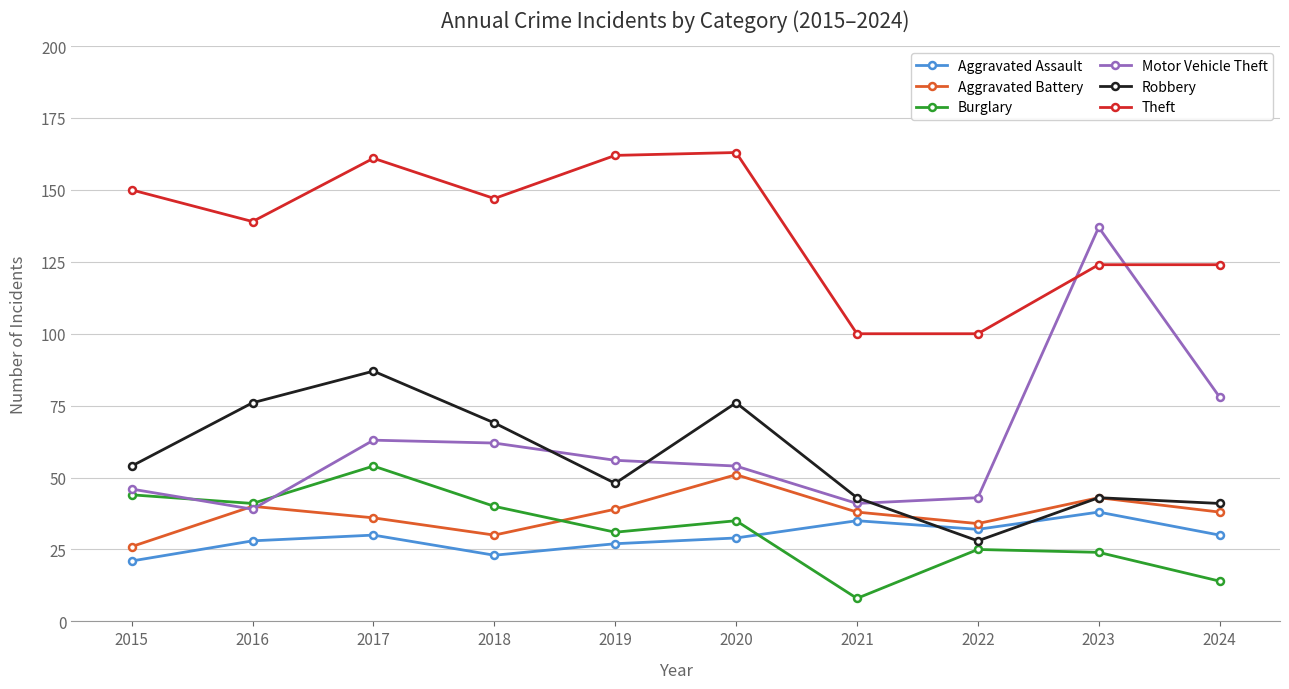

Which series has the largest total across all categories?

Theft